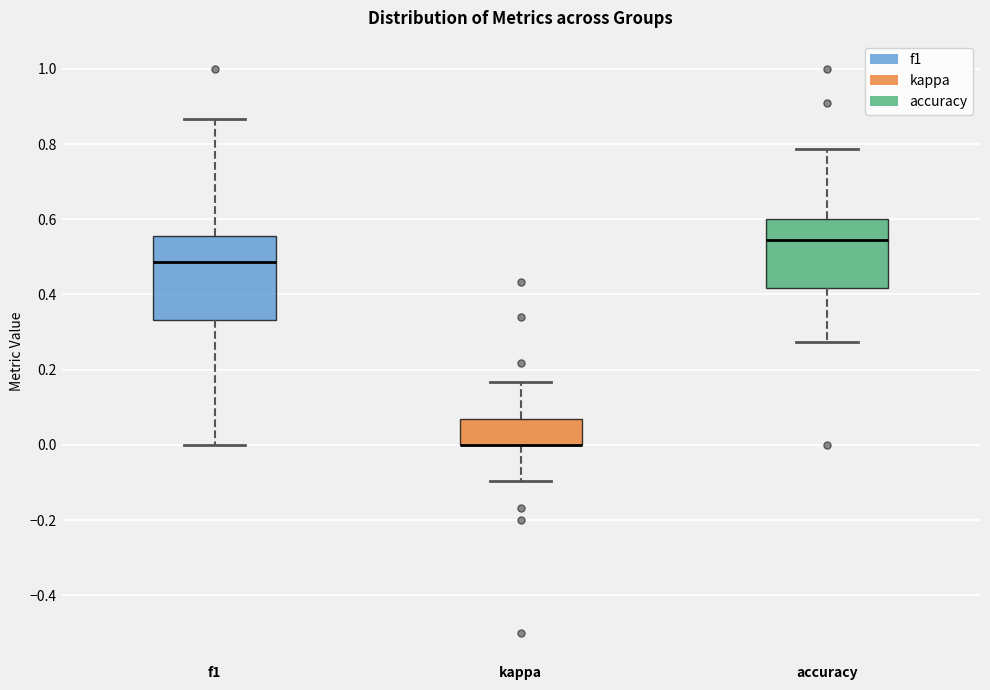

Comparing the boxes themselves (not the whiskers), which one is the tallest?

f1